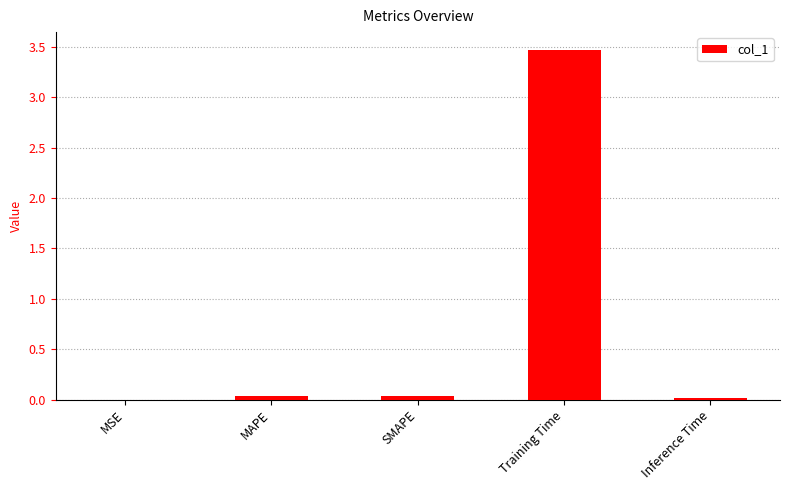

What is the sum of all values?

3.6